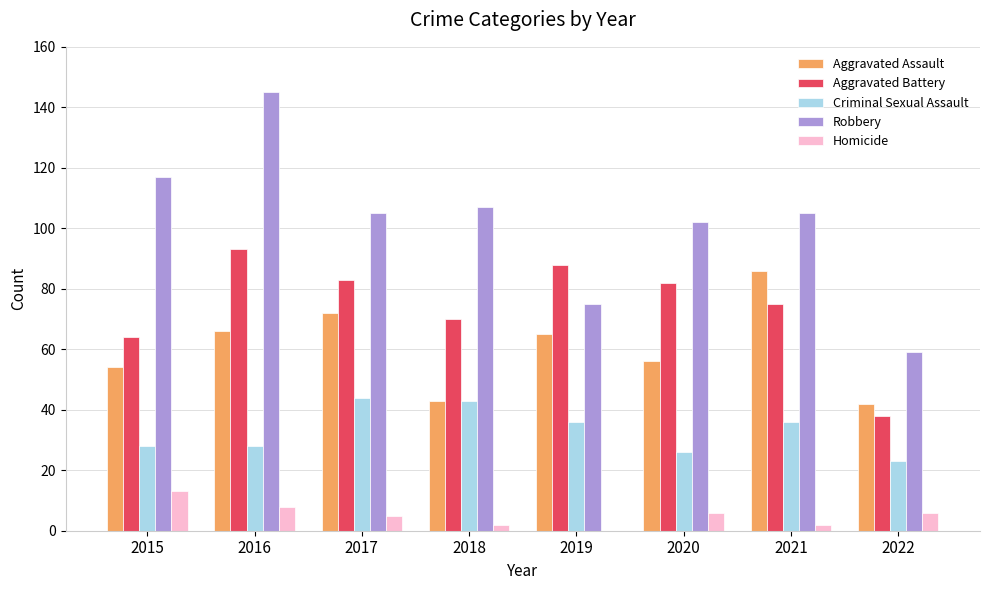

How many distinct data groups are displayed?

5